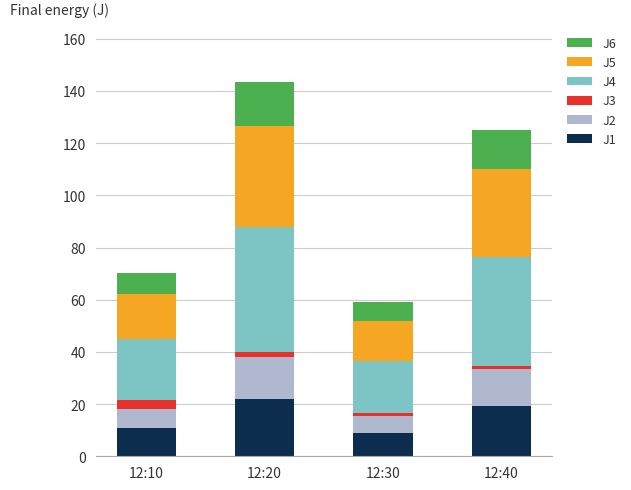

What is the lowest value of the J1 series?

9.0